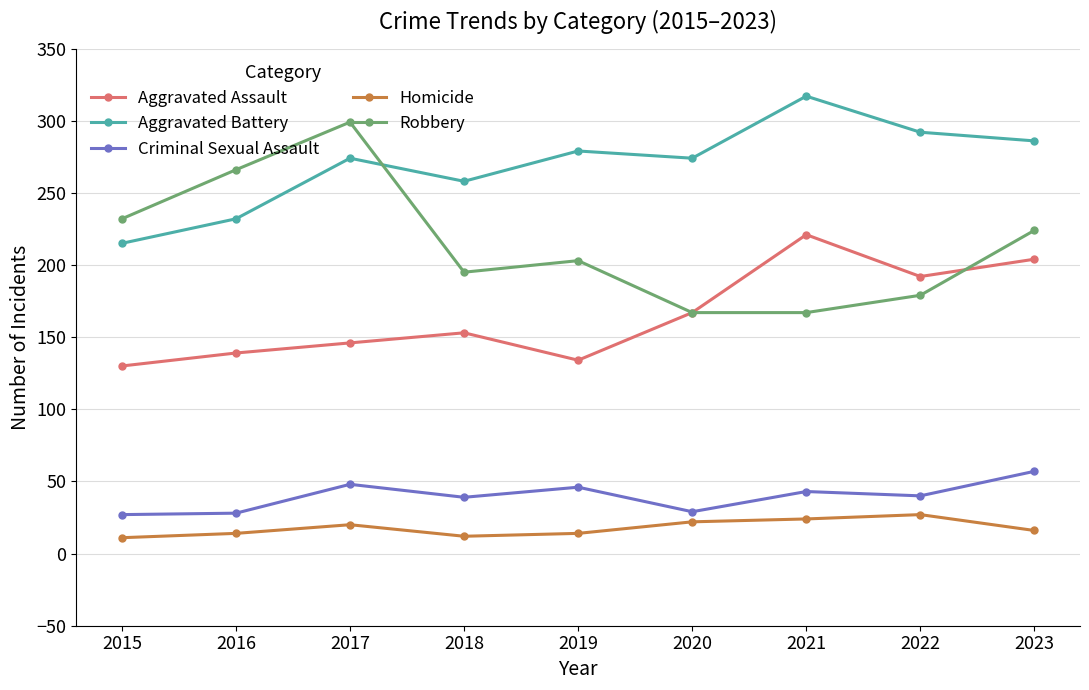

At 2021, list the series in order from largest to smallest.

Aggravated Battery, Aggravated Assault, Robbery, Criminal Sexual Assault, Homicide